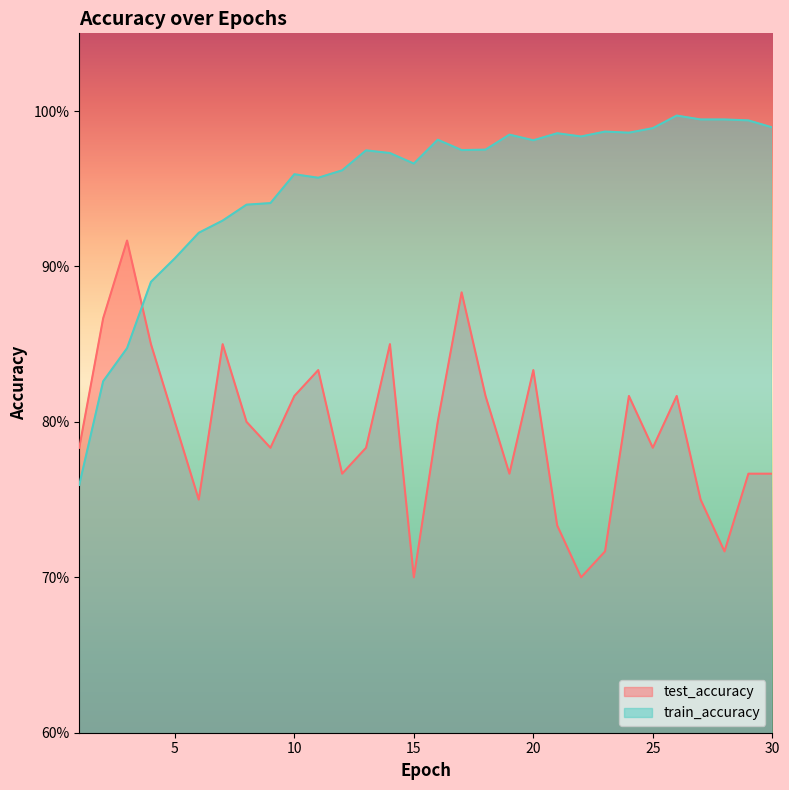

Which series ends up on top after the final intersection of test_accuracy and train_accuracy?

train_accuracy